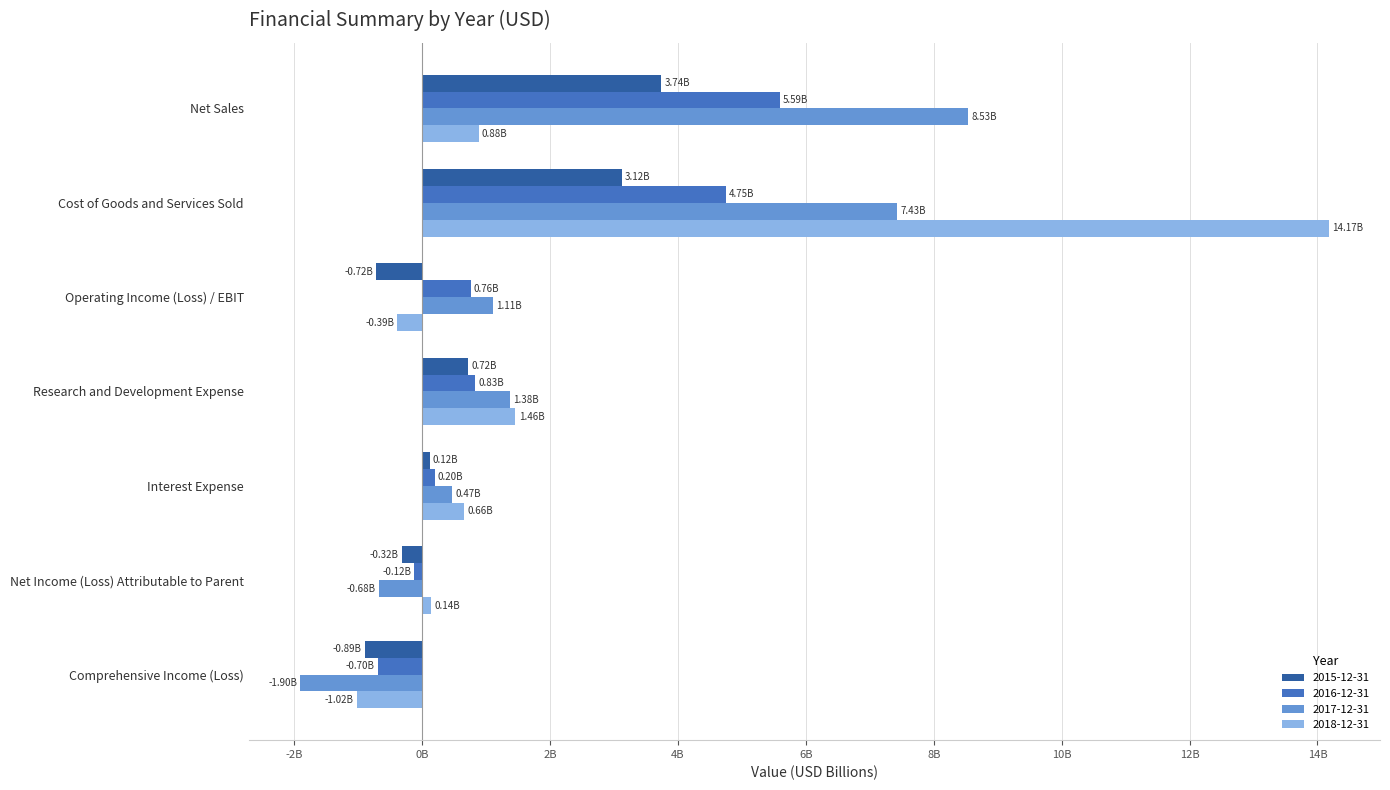

Reading left to right, what are all the values shown in this chart?

2015-12-31: 3.7	3.1	-0.7	0.7	0.1	-0.3	-0.9
2016-12-31: 5.6	4.8	0.8	0.8	0.2	-0.1	-0.7
2017-12-31: 8.5	7.4	1.1	1.4	0.5	-0.7	-1.9
2018-12-31: 0.9	14.2	-0.4	1.5	0.7	0.1	-1.0